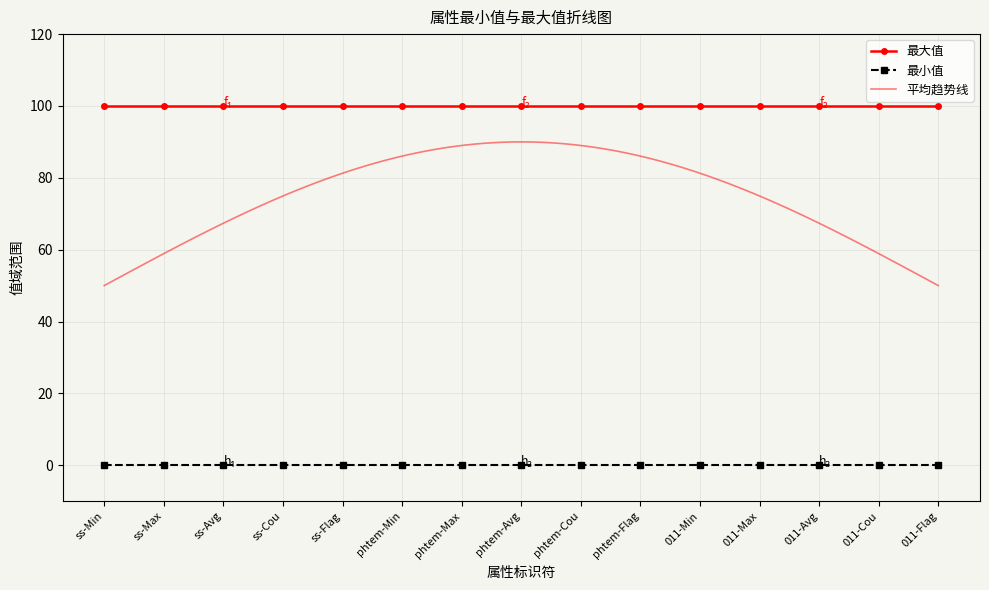

True or false: 最大值 has more than 2 points higher than both neighbors.

False